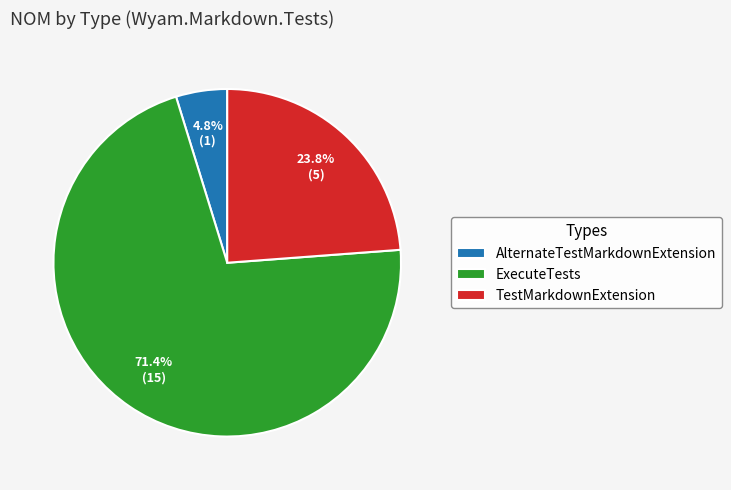

Which slice is the largest?

ExecuteTests